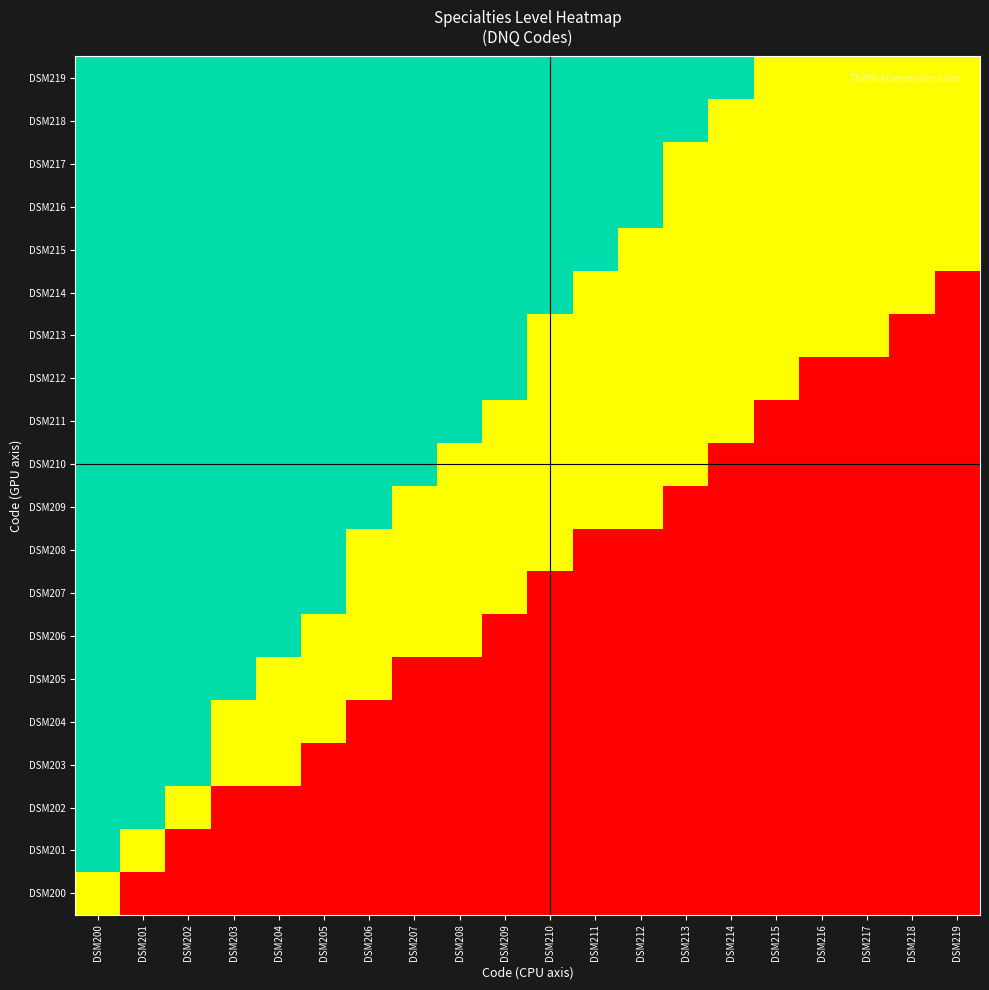

At how many categories does at least one series exceed 0?

15